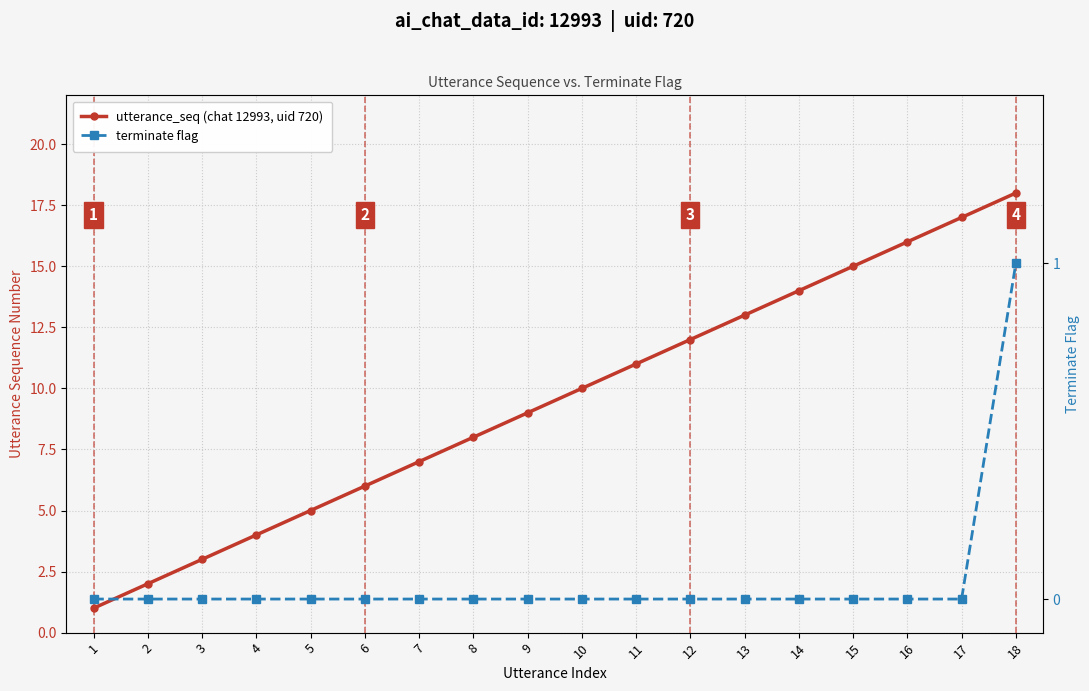

At how many categories does at least one series exceed 7?

11